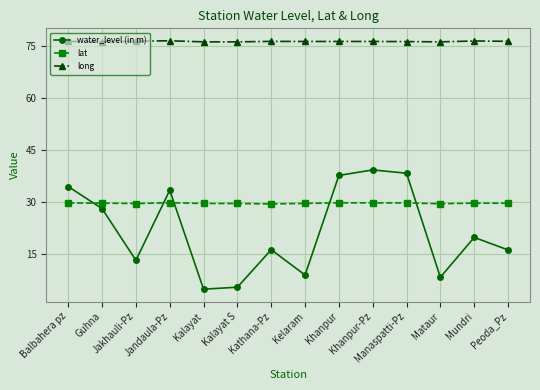

What is the label of the 5th point from the right?

Khanpur-Pz